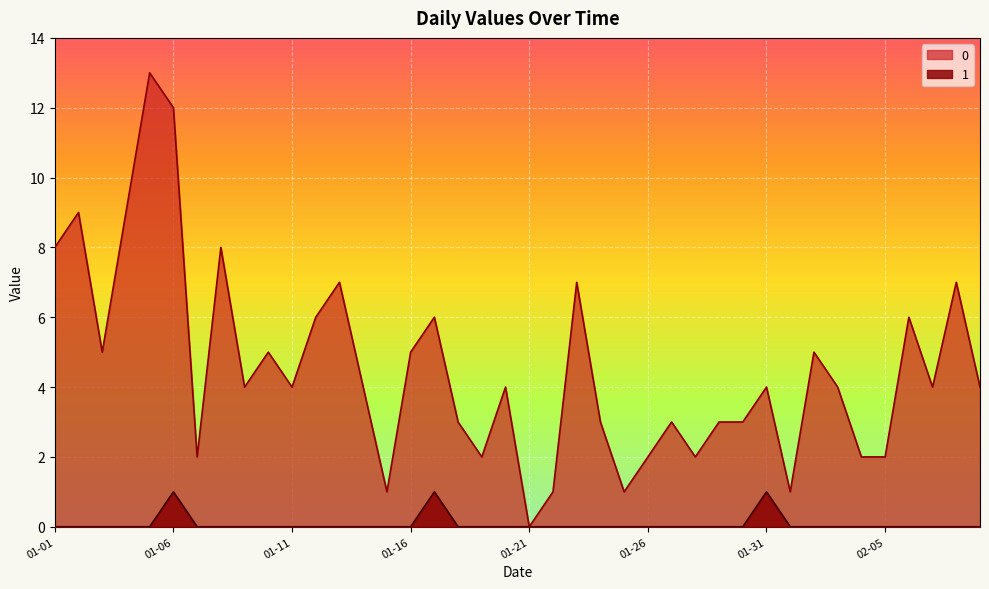

How many data points does each series have?

40